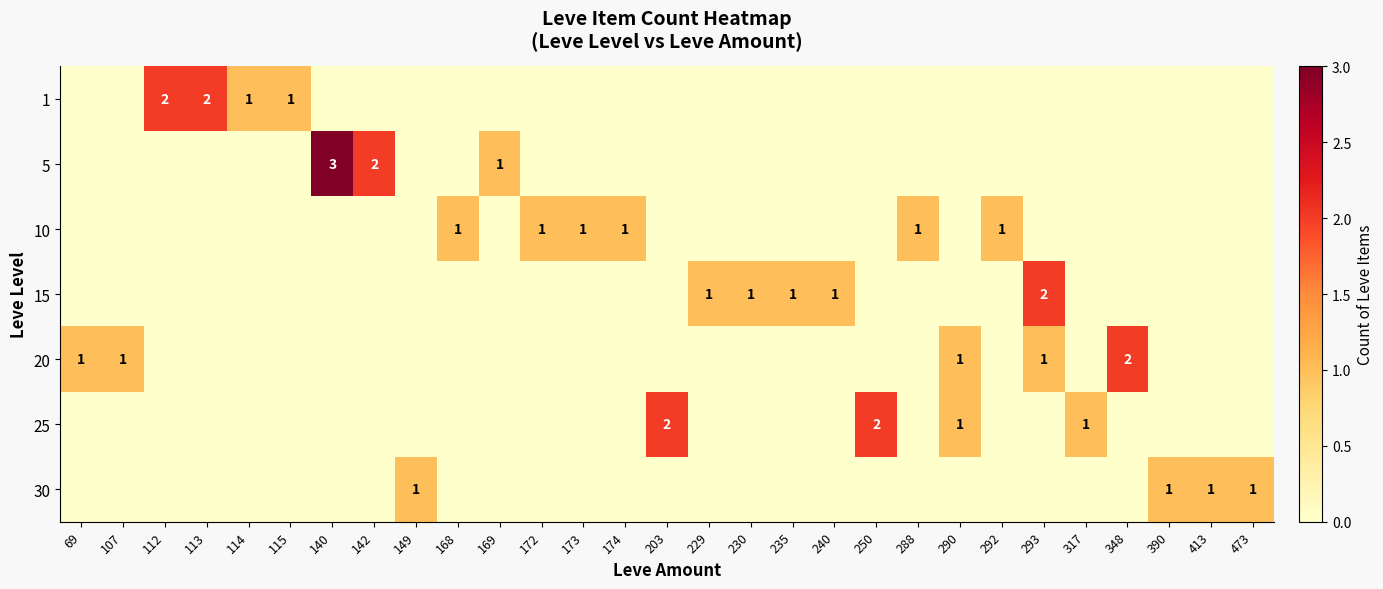

True or false: 5 has a value of 2 at 142.

True